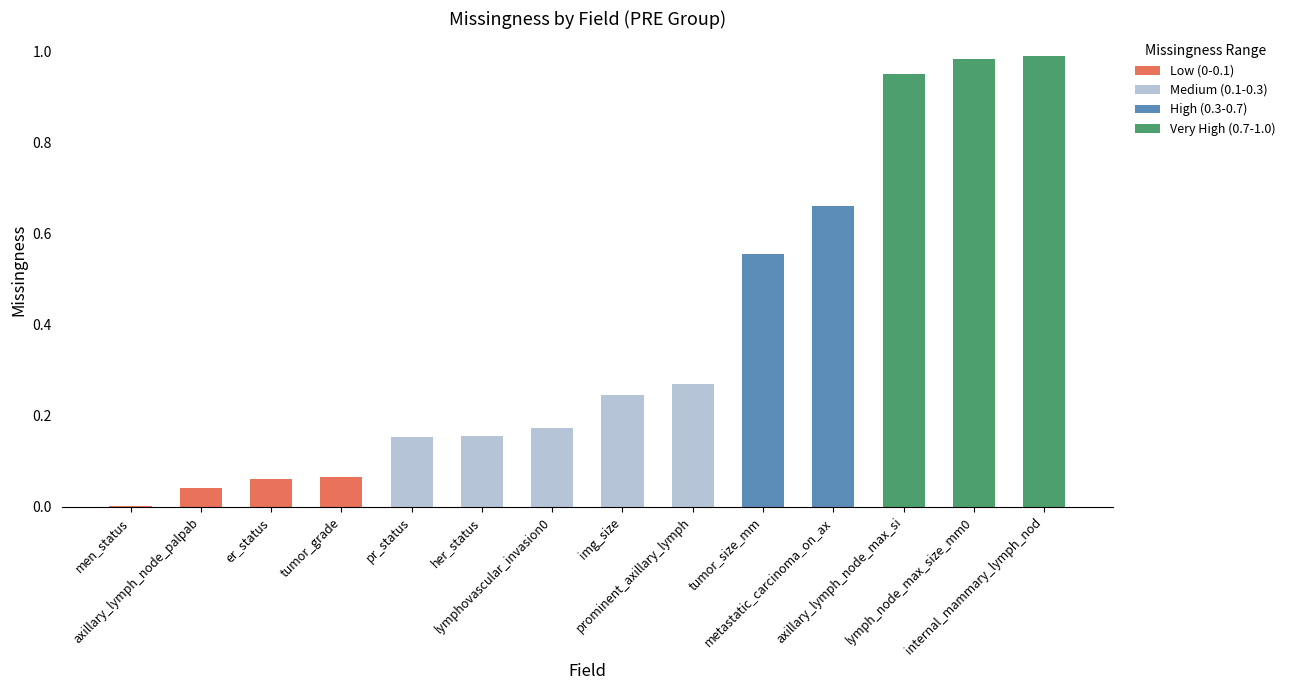

Are the bars grouped side by side (vs. stacked)?

No